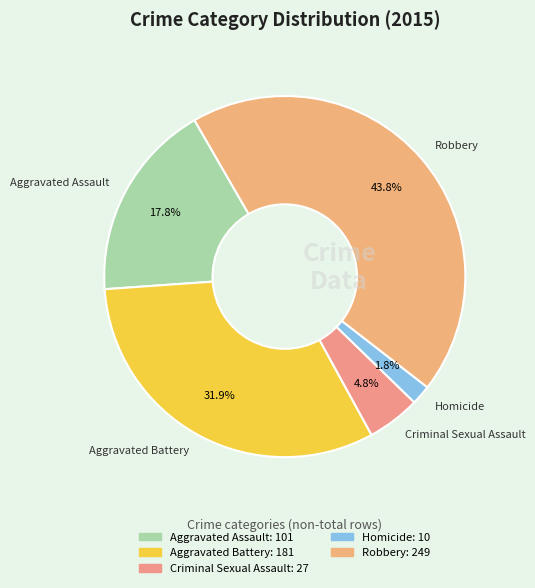

To the nearest percent, what is the difference between the Criminal Sexual Assault and Homicide slice percentages?

3%